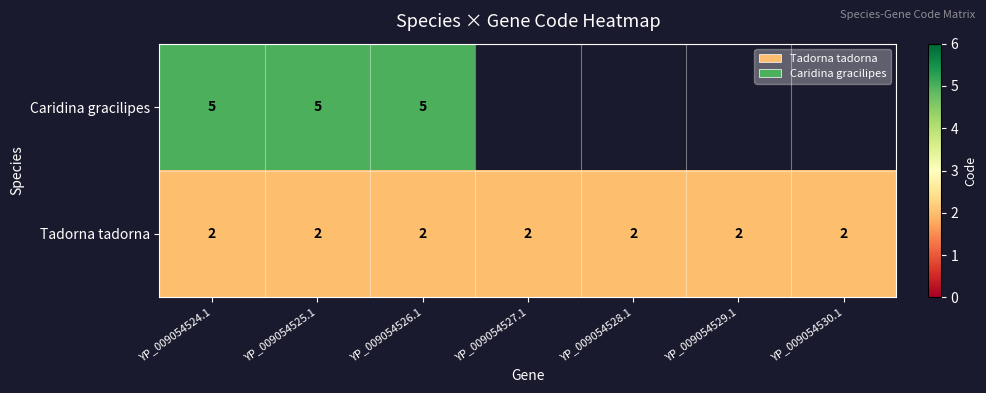

Rank the series at YP_009054526.1 from lowest to highest value.

Tadorna tadorna, Caridina gracilipes